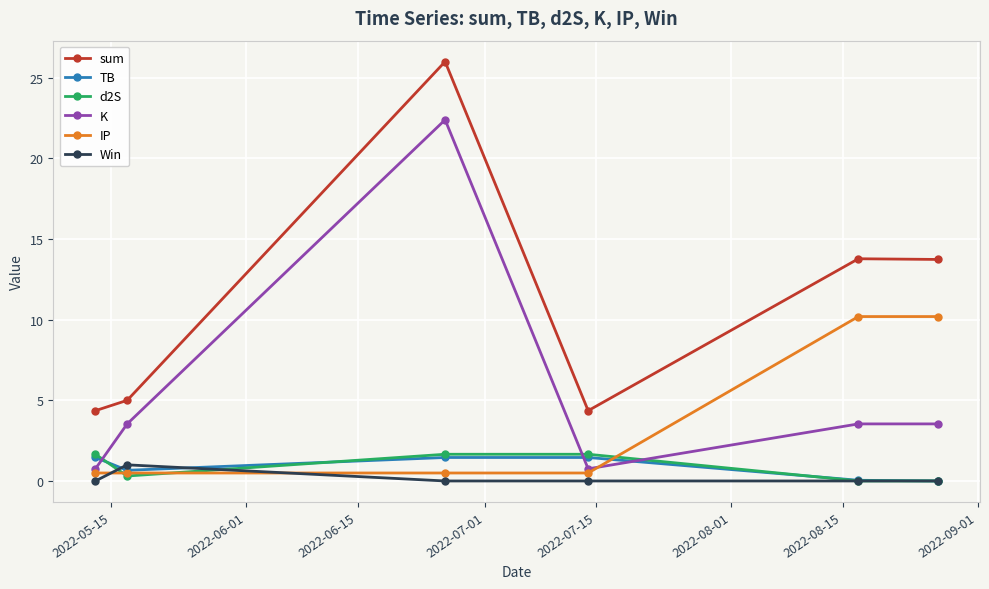

True or false: K has more than 2 interior local peaks.

False